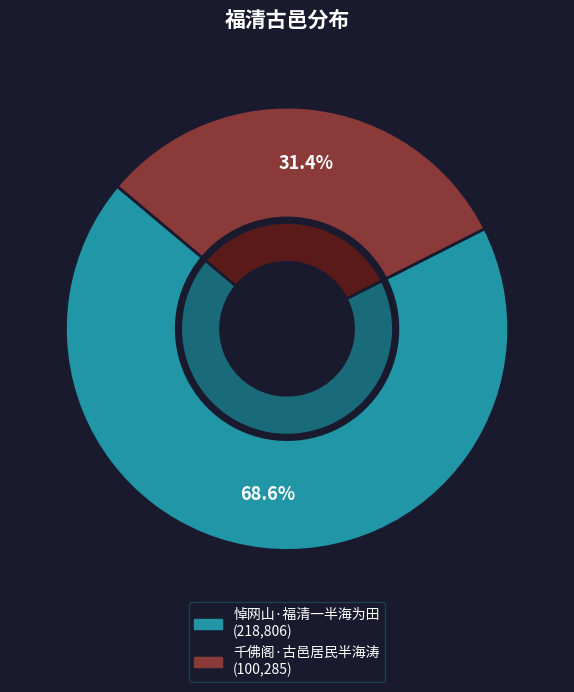

Rank the categories by value from lowest to highest.

千佛阁·古邑居民半海涛, 悼网山·福清一半海为田